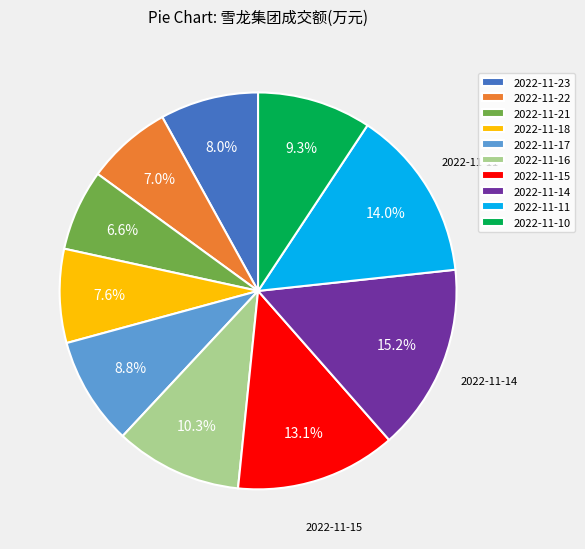

True or false: 2022-11-21 accounts for 20% of the total.

False